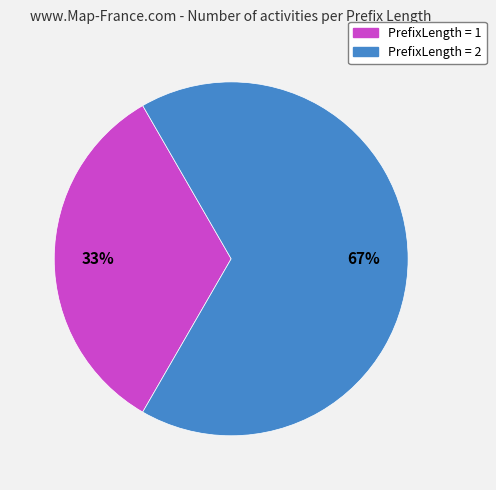

To the nearest percent, what is the average slice percentage?

50%